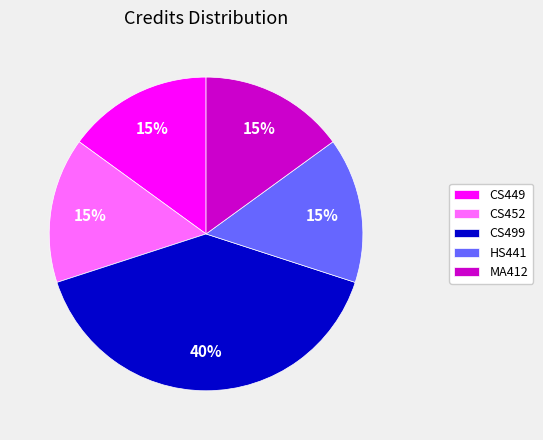

Approximately how many times larger is the value at HS441 compared to CS452?

1.0